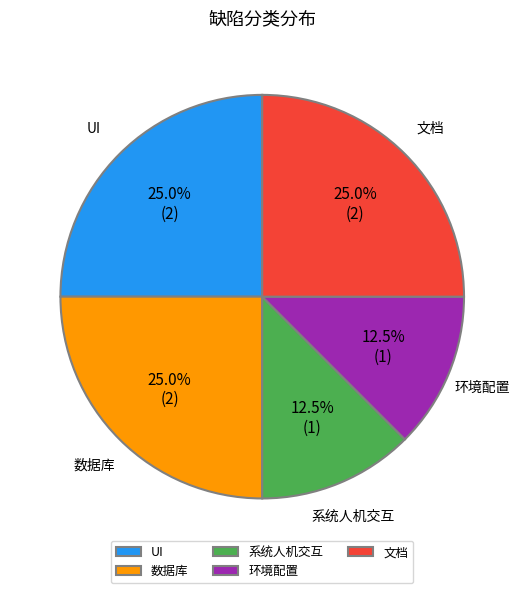

Do 环境配置 and 文档 together represent more than half of the pie?

No